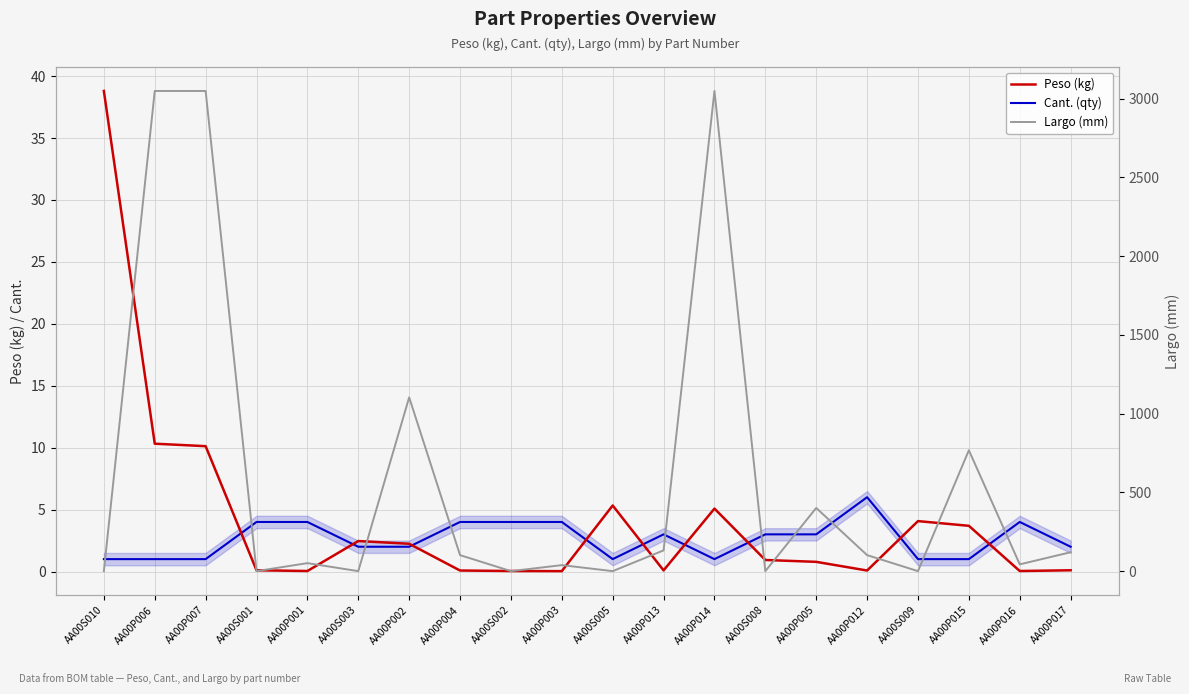

How many times do Peso (kg) and Cant. (qty) cross each other?

9